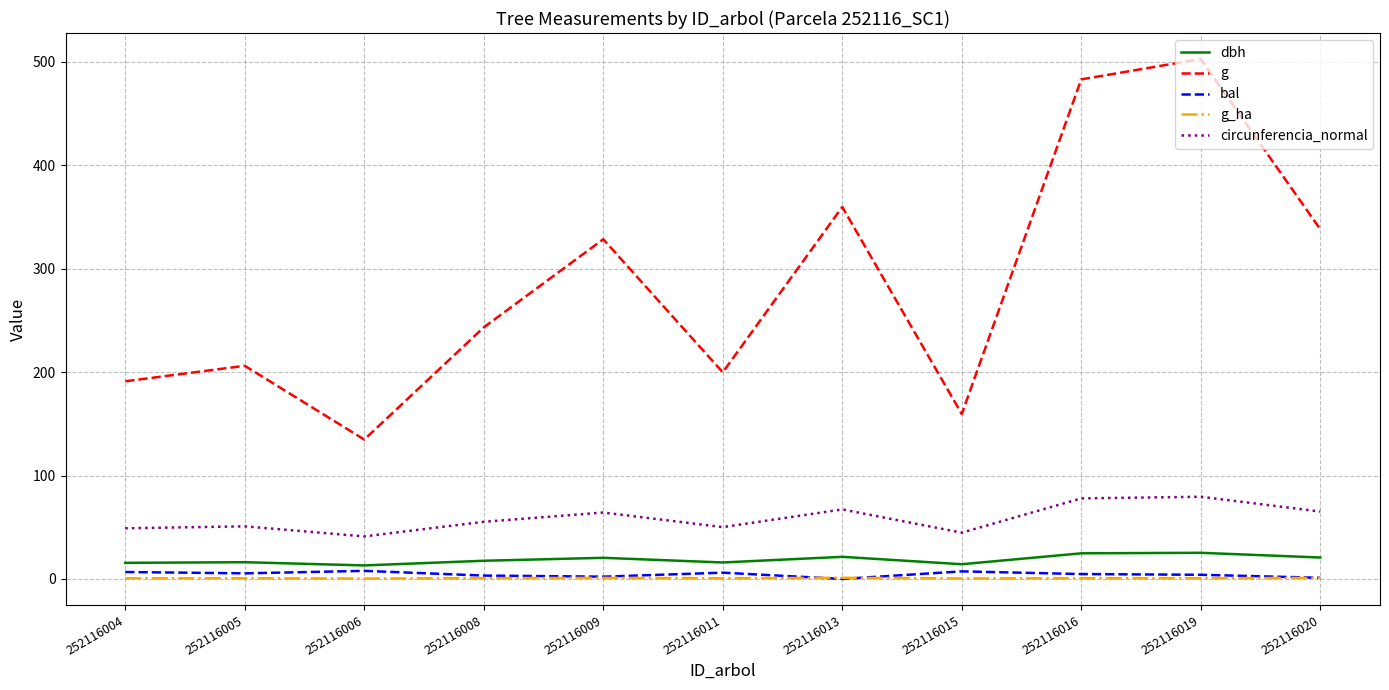

At which category does the chart reach its peak across all series?

252116019